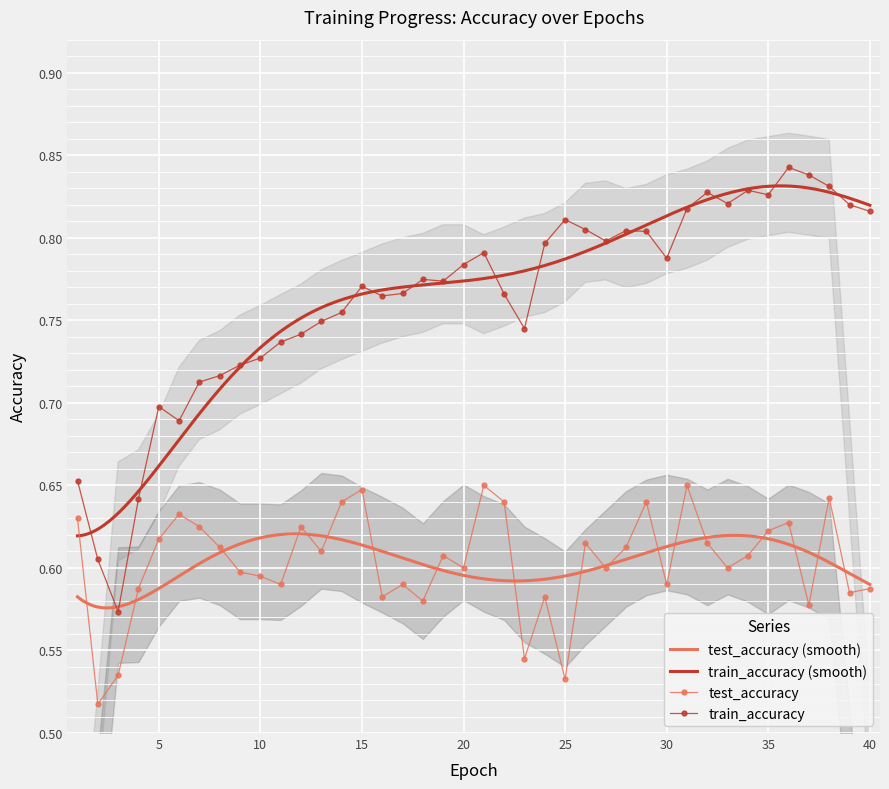

The value of train_accuracy at 32 is 0.8. True or false?

True